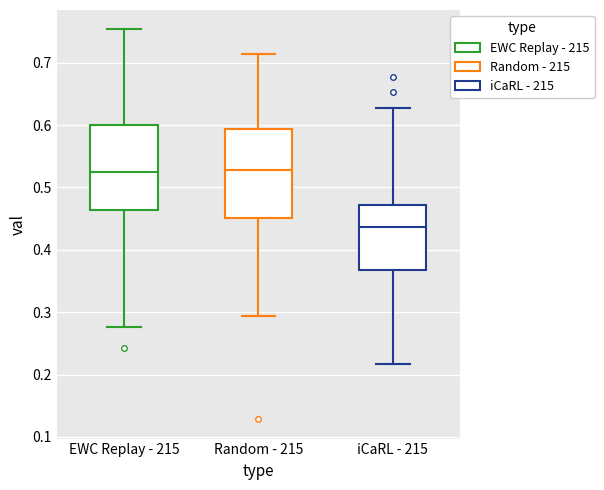

Reading left to right, read every box against the y-axis: the position of its median line, the range the box covers, and the ends of its whiskers. The values are not printed on the chart, so give them approximately, as read against the axis.

EWC Replay - 215: median 0.52, box 0.46 to 0.60, whiskers 0.28 to 0.75
Random - 215: median 0.53, box 0.45 to 0.59, whiskers 0.29 to 0.71
iCaRL - 215: median 0.44, box 0.37 to 0.47, whiskers 0.22 to 0.63